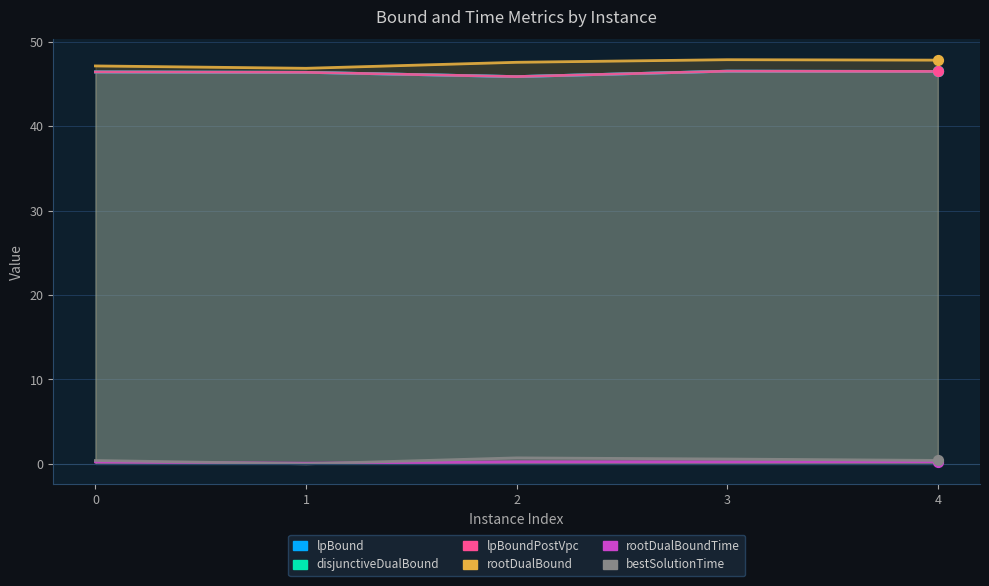

Is the value of disjunctiveDualBound at 2 greater than the value of rootDualBoundTime at 2?

Yes